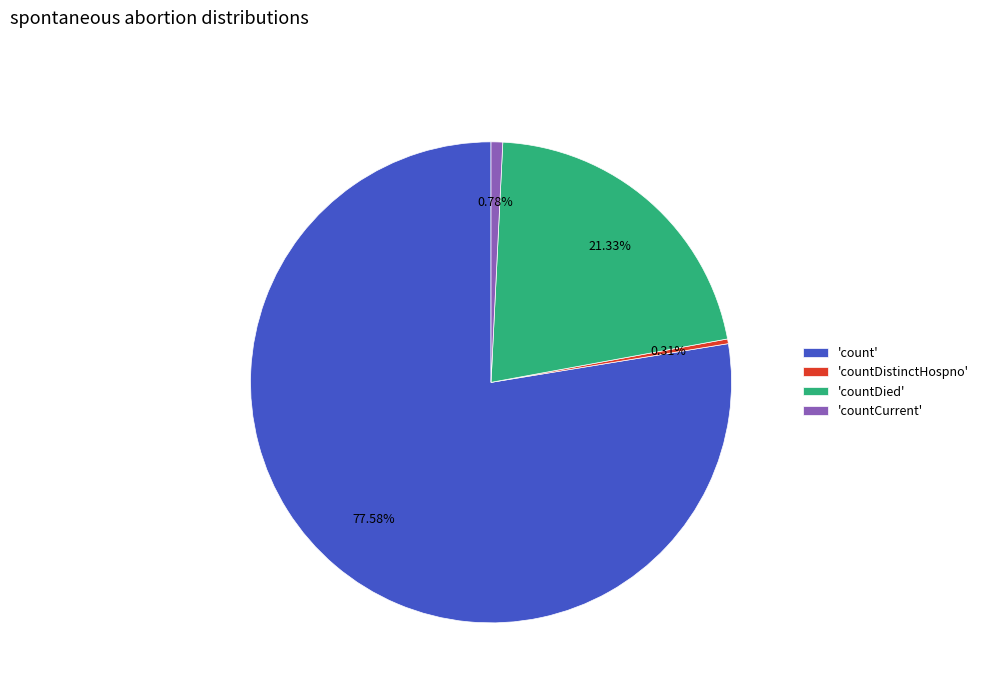

Between 'count' and 'countDied', which is larger?

'count'